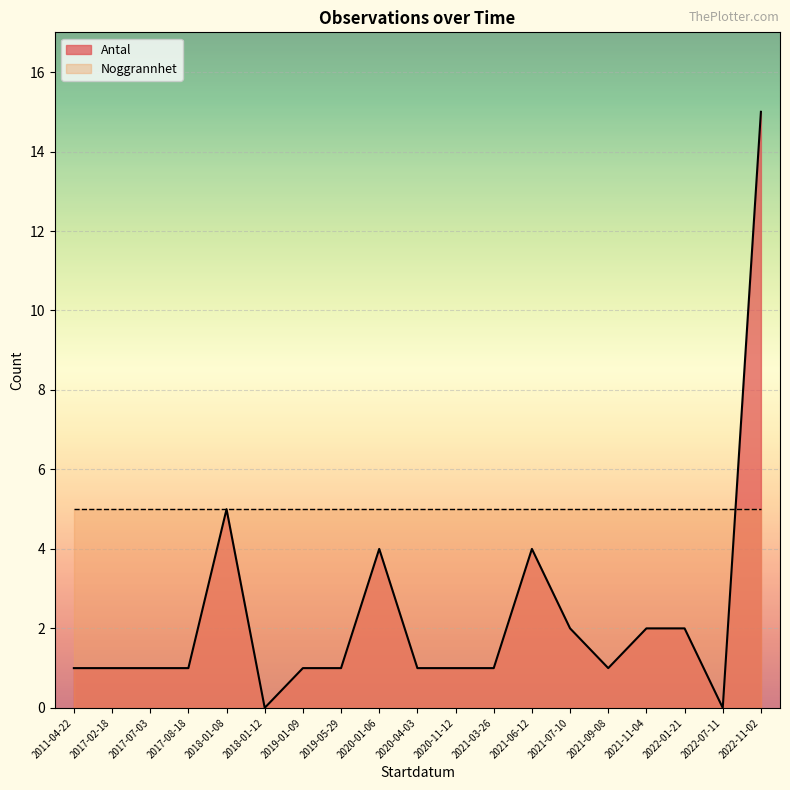

How many categories are shown in the chart?

19